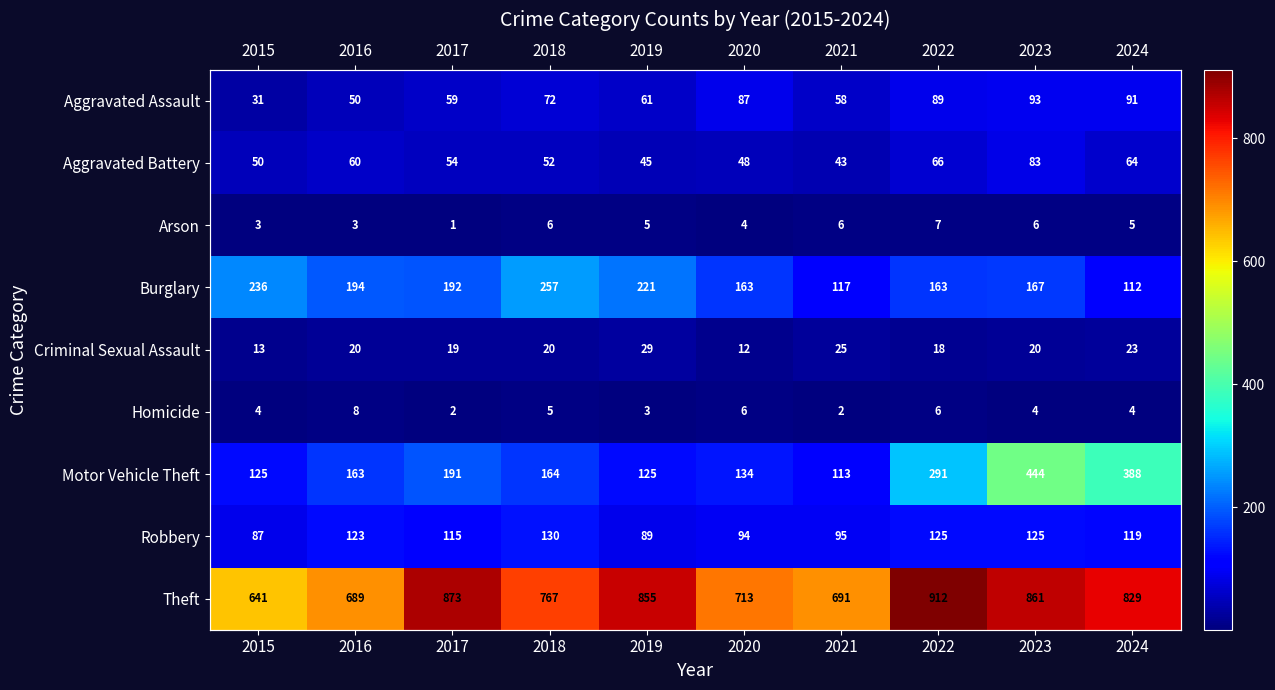

What is the average value of the Homicide series?

4